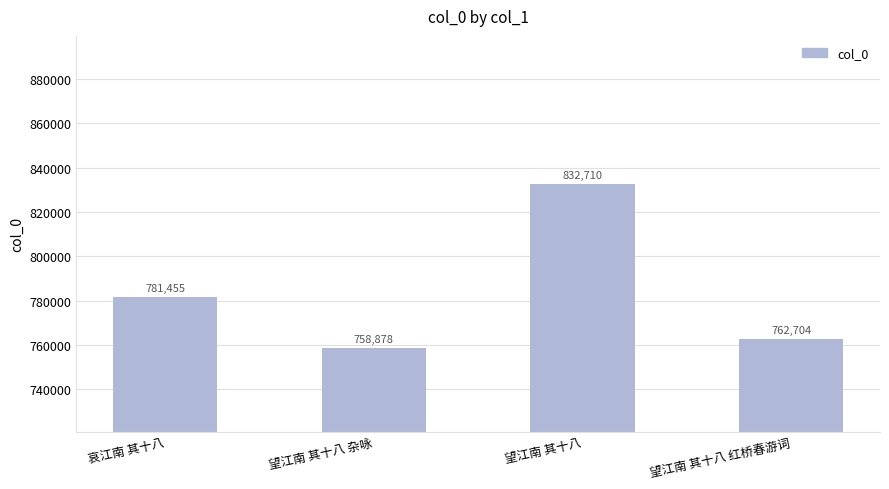

Reading left to right, transcribe all the data shown in this chart.

哀江南 其十八=781455	望江南 其十八 杂咏=758878	望江南 其十八=832710	望江南 其十八 红桥春游词=762704